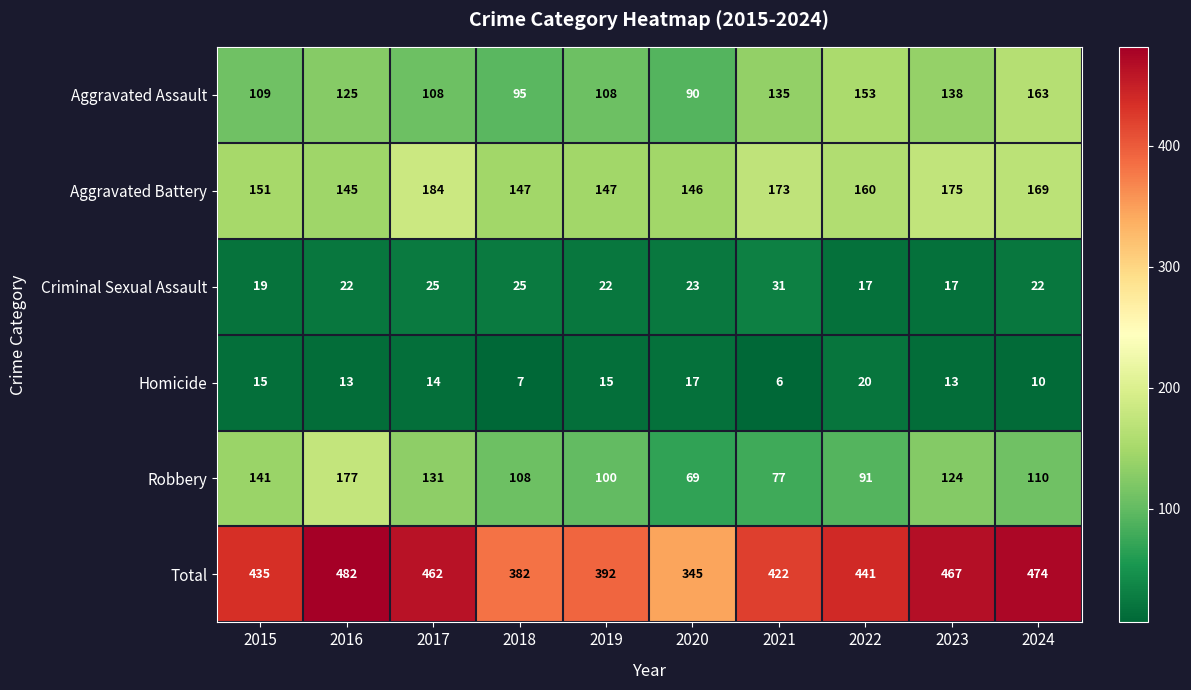

What is the difference between the Robbery values at 2021 and 2017?

54